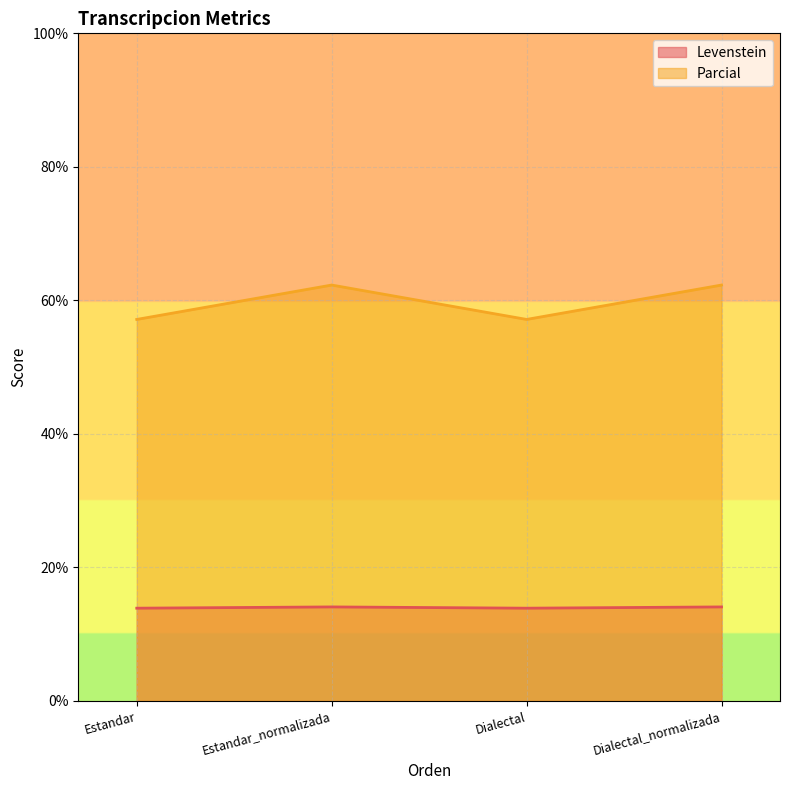

At which category does Levenstein reach its first local valley?

Dialectal